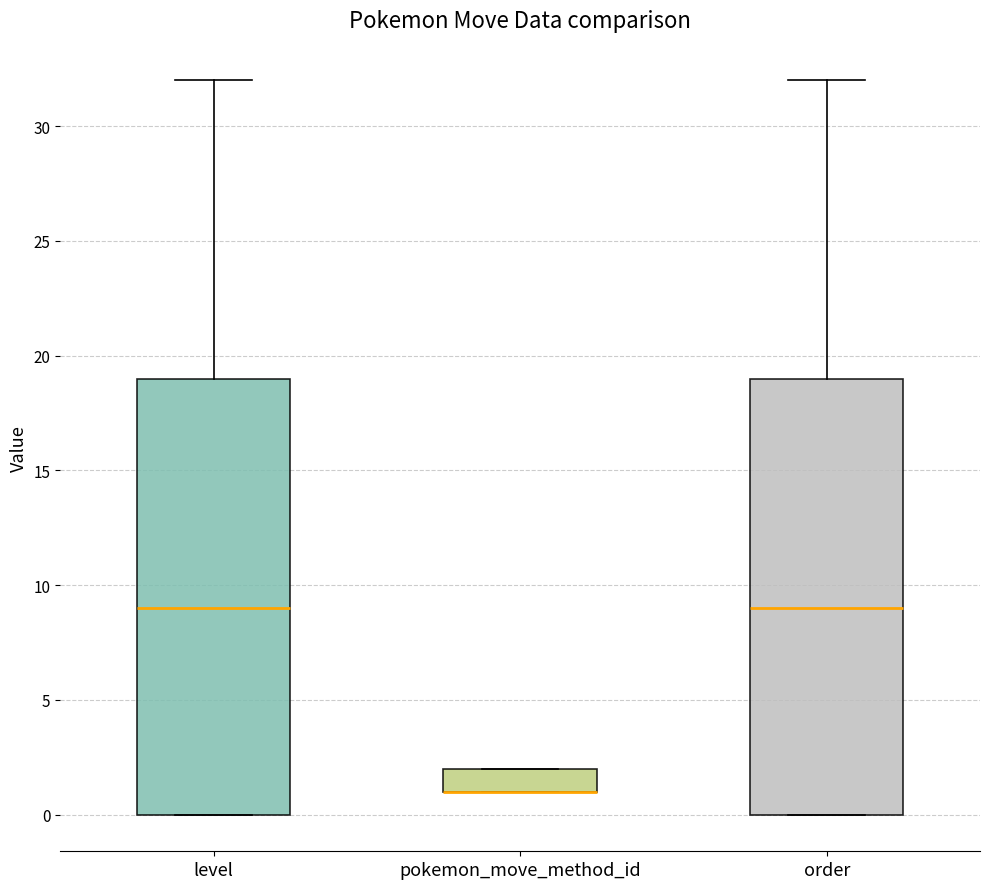

Reading left to right, transcribe this box plot: for each box, give where its median line is, the range the box spans, and where its two whiskers end, as read against the y-axis. The values are not printed on the chart, so give them approximately, as read against the axis.

level: median 9, box 0 to 19, whiskers 0 to 32
pokemon_move_method_id: median 1 (drawn on the box's lower edge), box 1 to 2, whiskers 1 to 2
order: median 9, box 0 to 19, whiskers 0 to 32